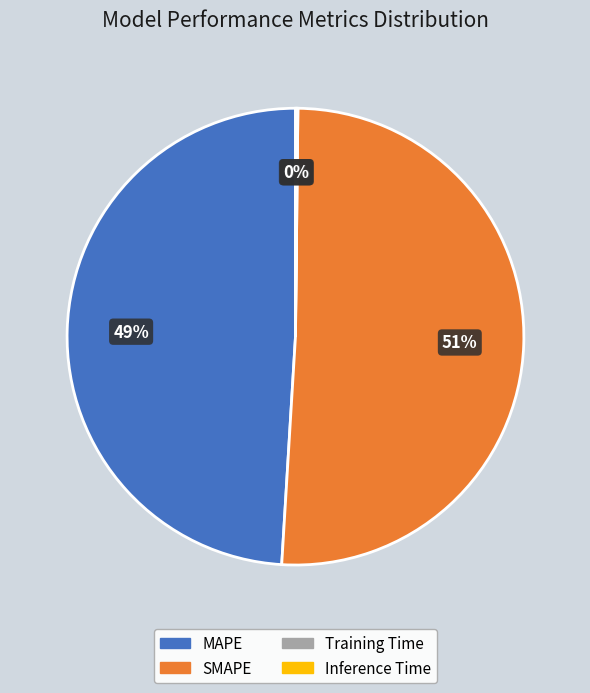

Which category has the biggest portion of the pie?

SMAPE